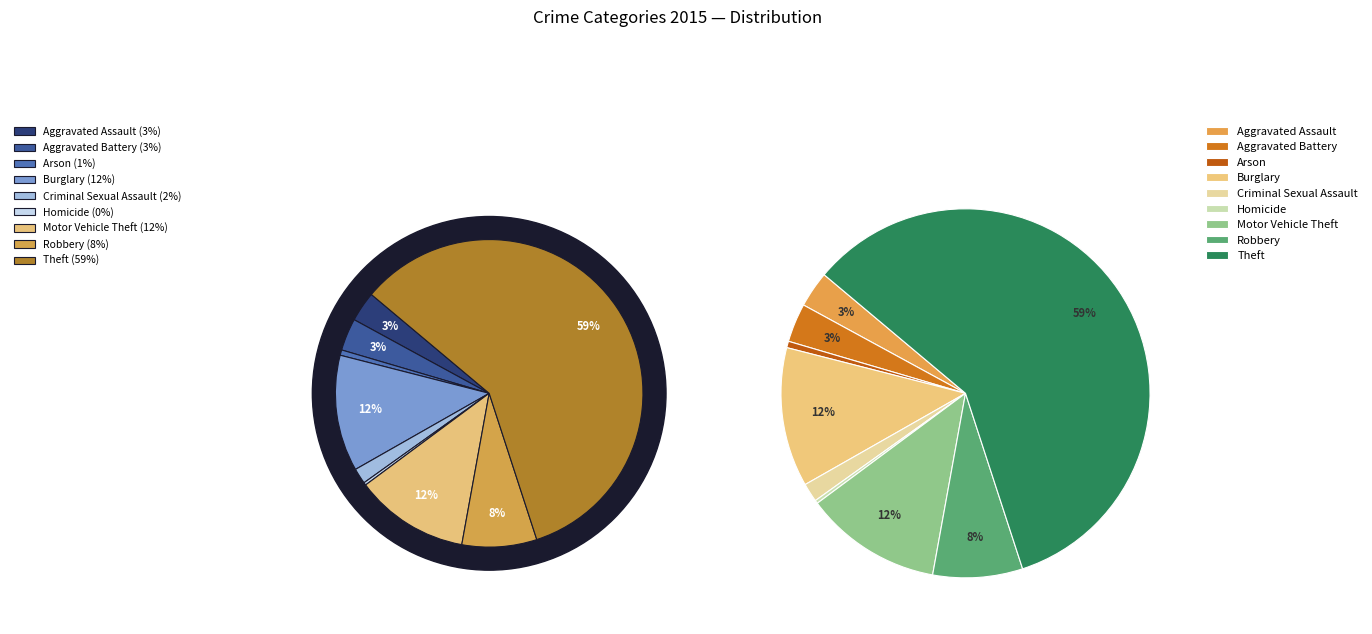

What percentage is the Aggravated Battery slice, to the nearest percent?

3%